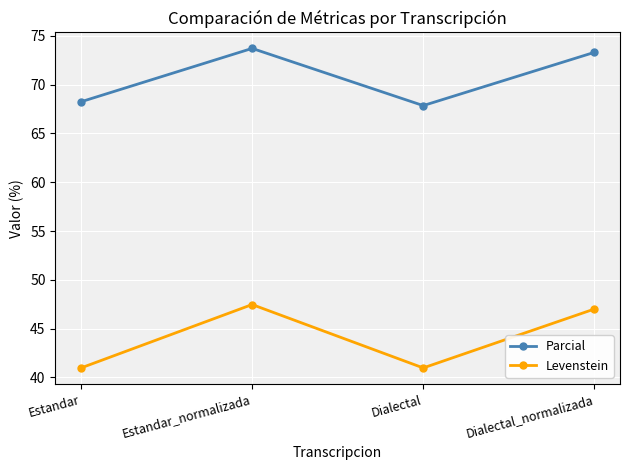

What is the value of the Parcial point at the 2nd from the left?

73.7